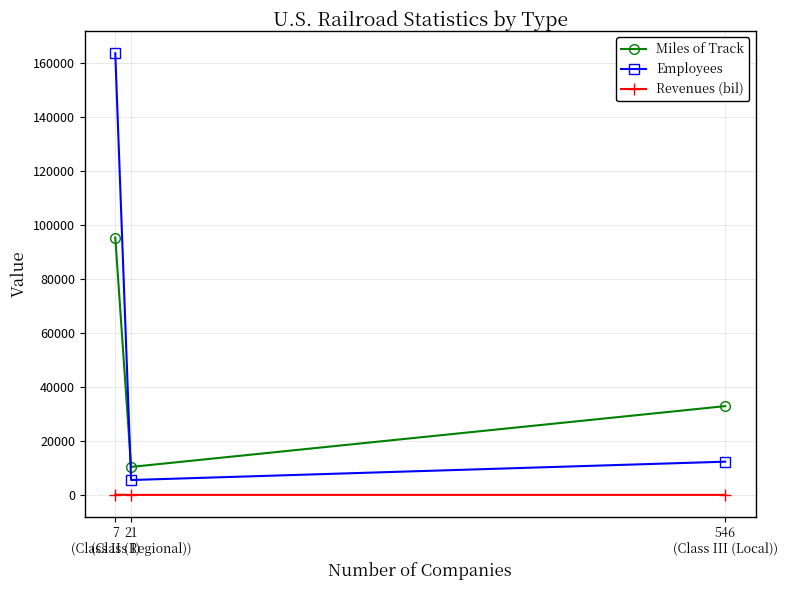

What is the value of the Miles of Track point at the 2nd from the left?

10355.0